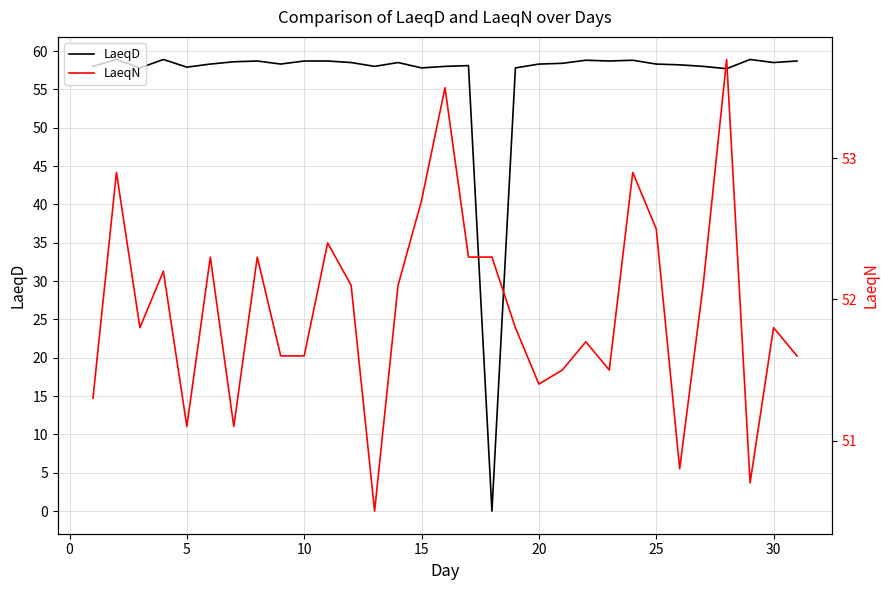

The LaeqD series shows 88.6 at 20. True or false?

False